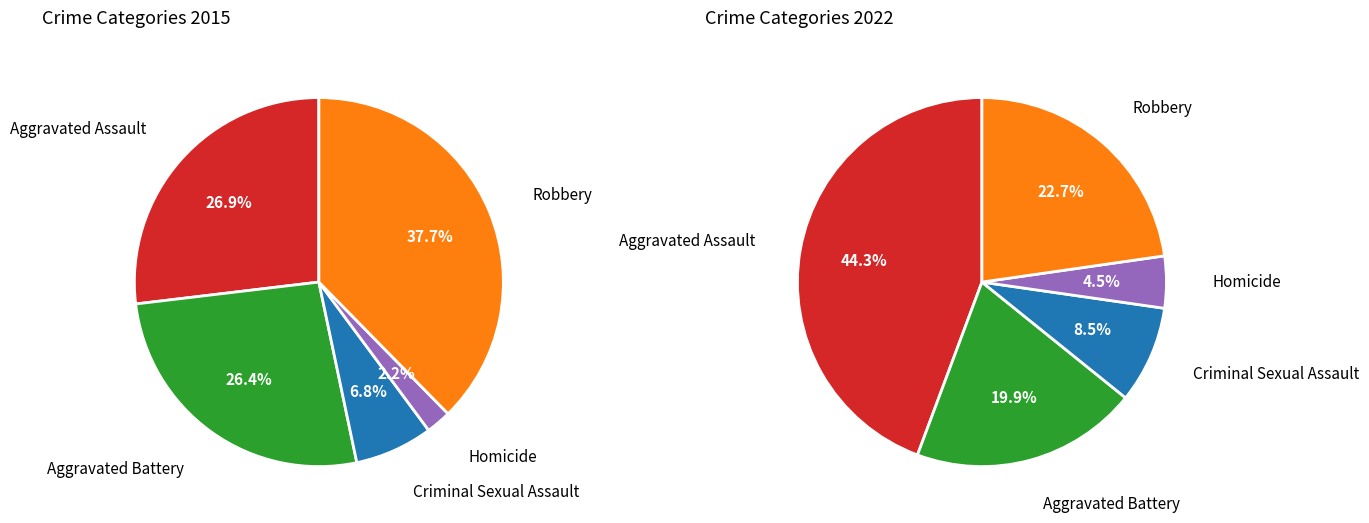

What percentage is NOT represented by Aggravated Assault?

73.1%